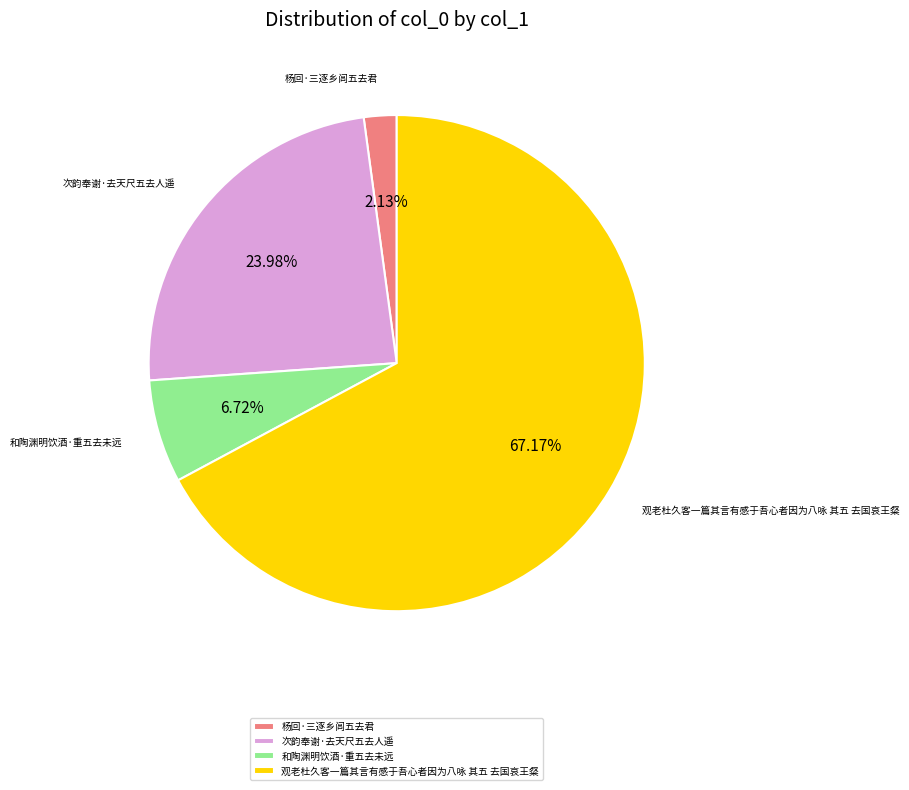

What is the majority slice?

观老杜久客一篇其言有感于吾心者因为八咏 其五 去国哀王粲